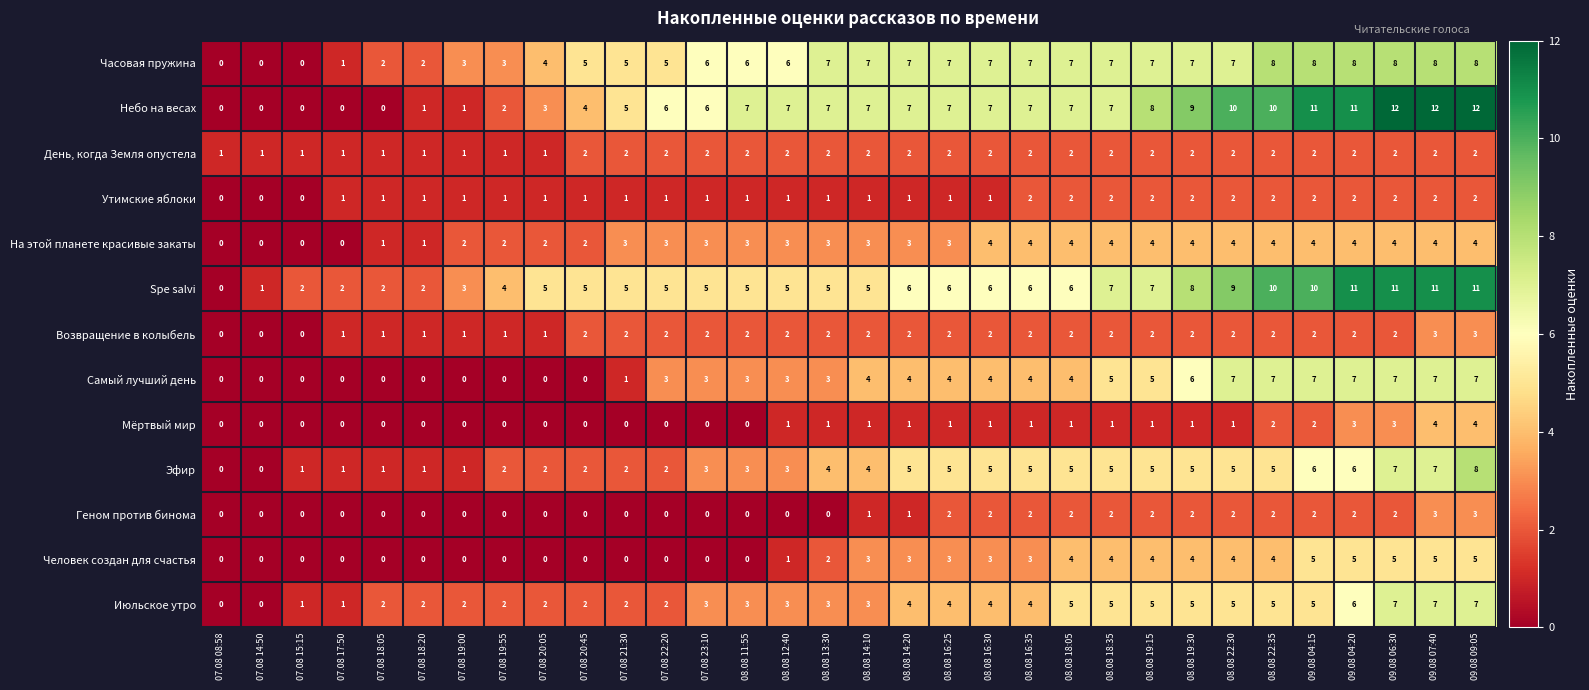

How many На этой планете красивые закаты values are between 2 and 4?

26